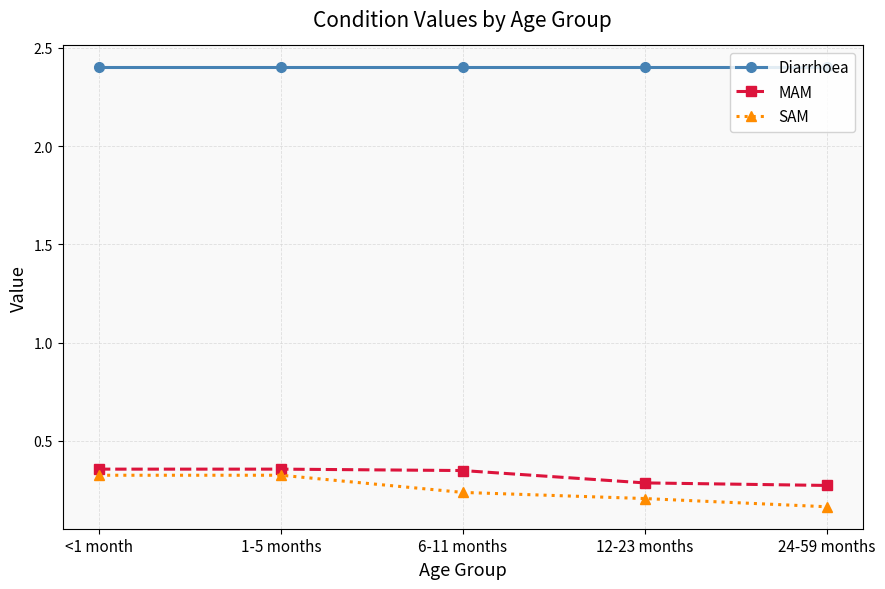

True or false: Diarrhoea and SAM intersect in this chart.

False